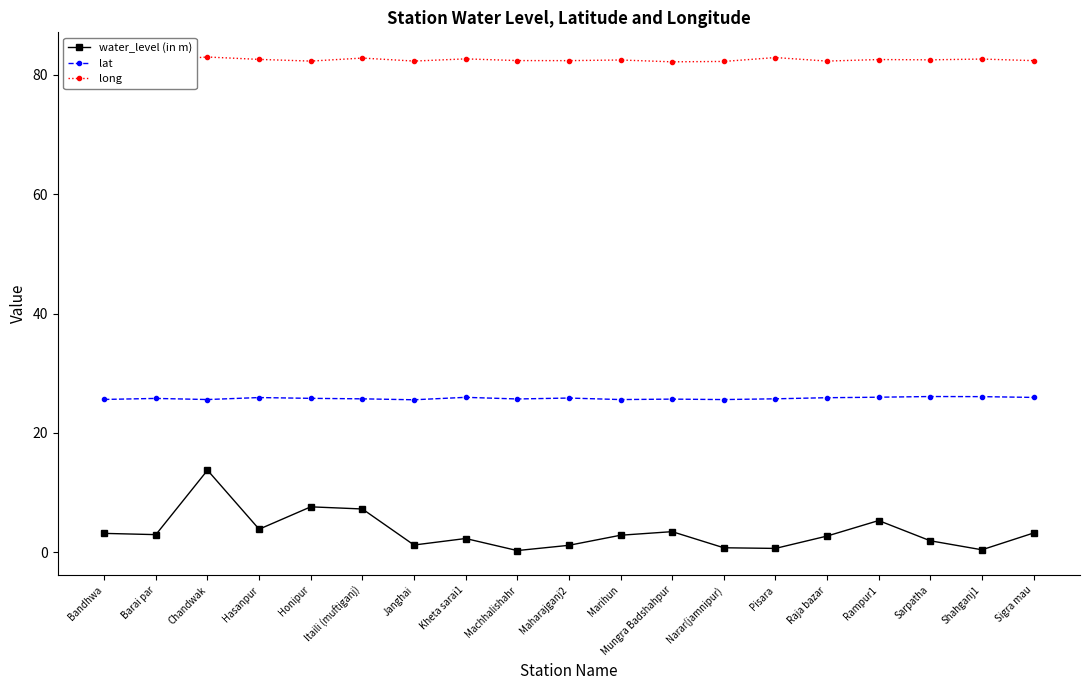

List the series in order of their peak value, highest first.

long, lat, water_level (in m)